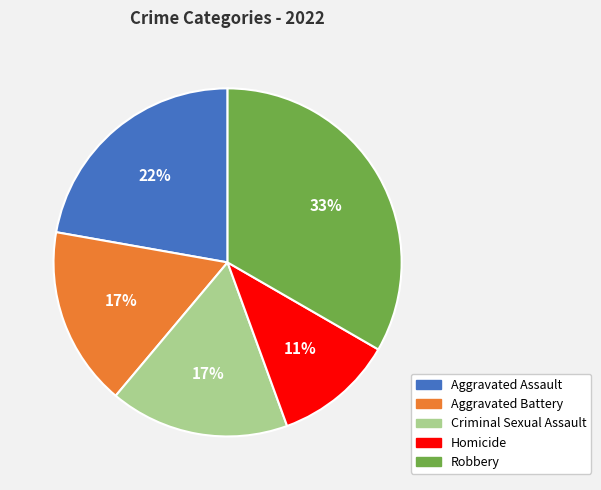

To the nearest percent, what portion does Robbery represent?

33%